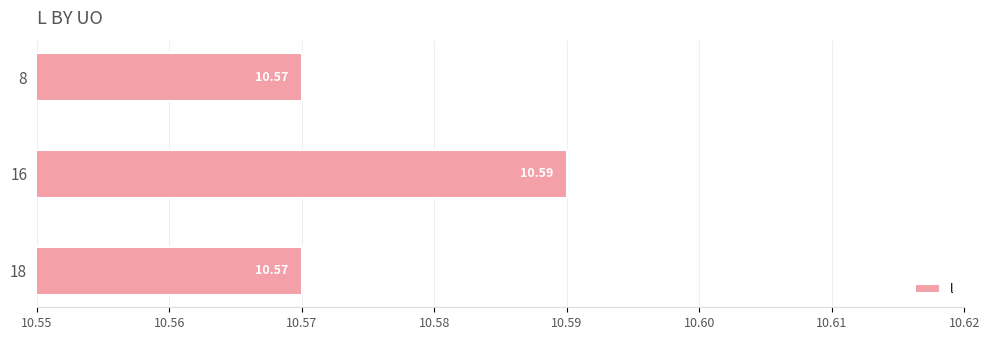

What is the average value?

10.6